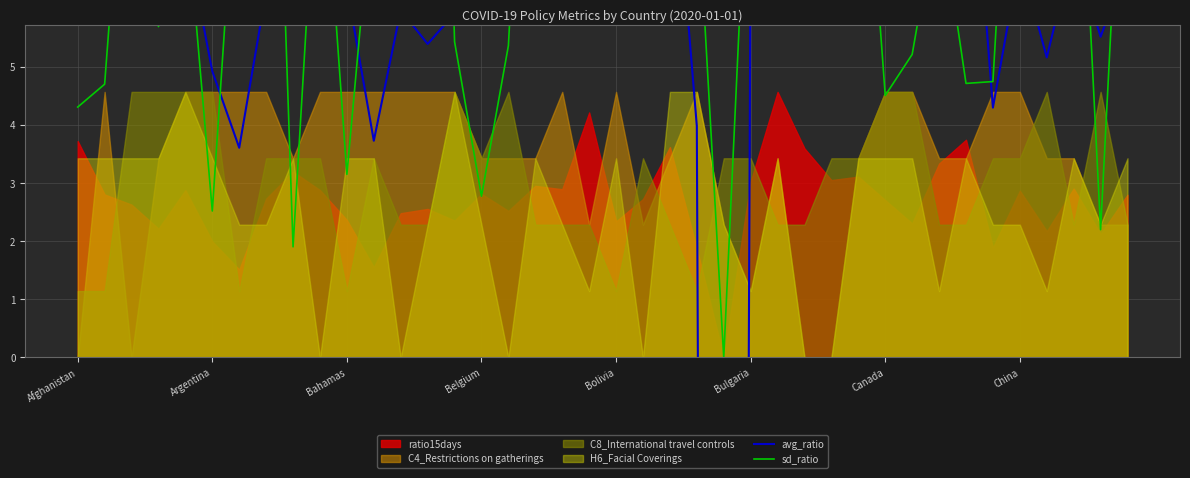

How many interior local valleys does the sd_ratio series have?

13